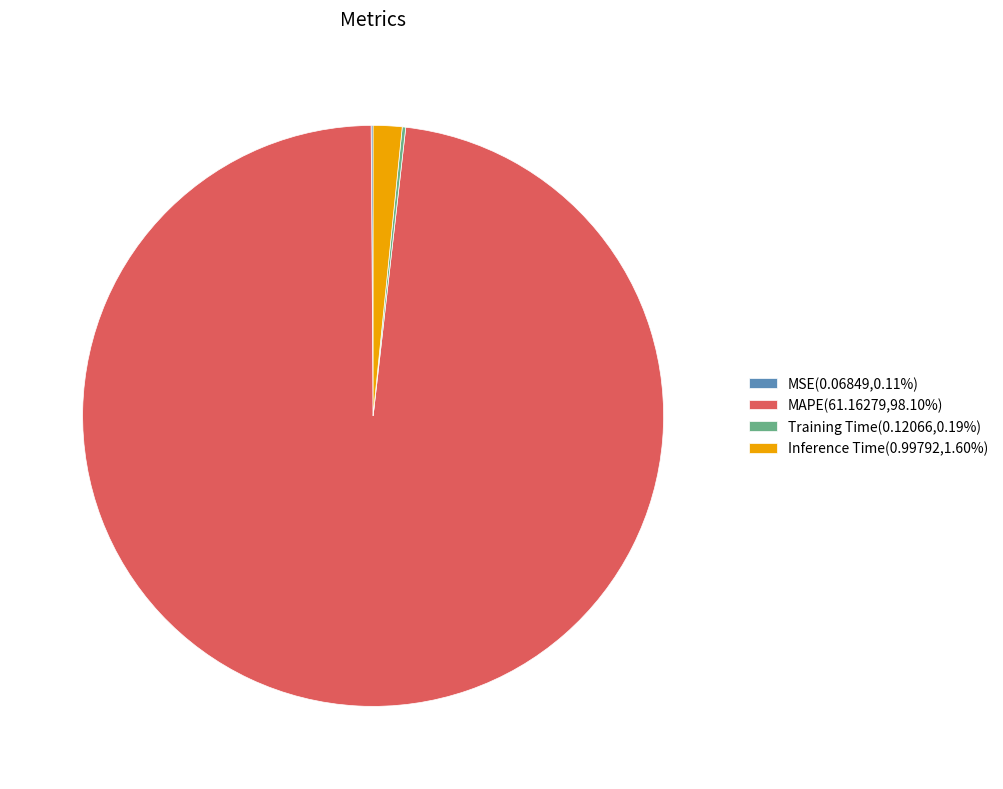

Is there a majority slice in this chart?

Yes